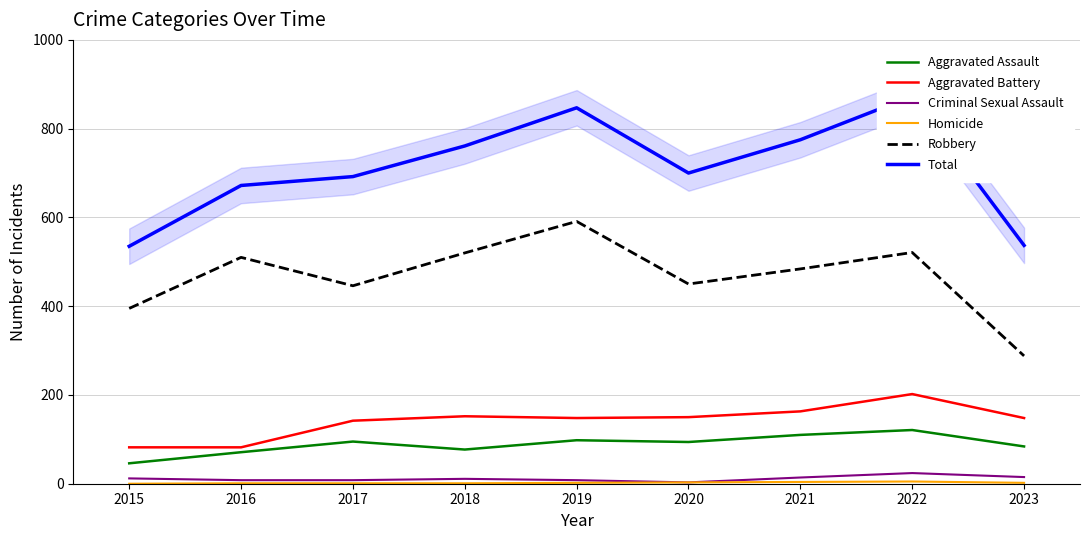

Which category has the lowest value in the Aggravated Assault series?

2015